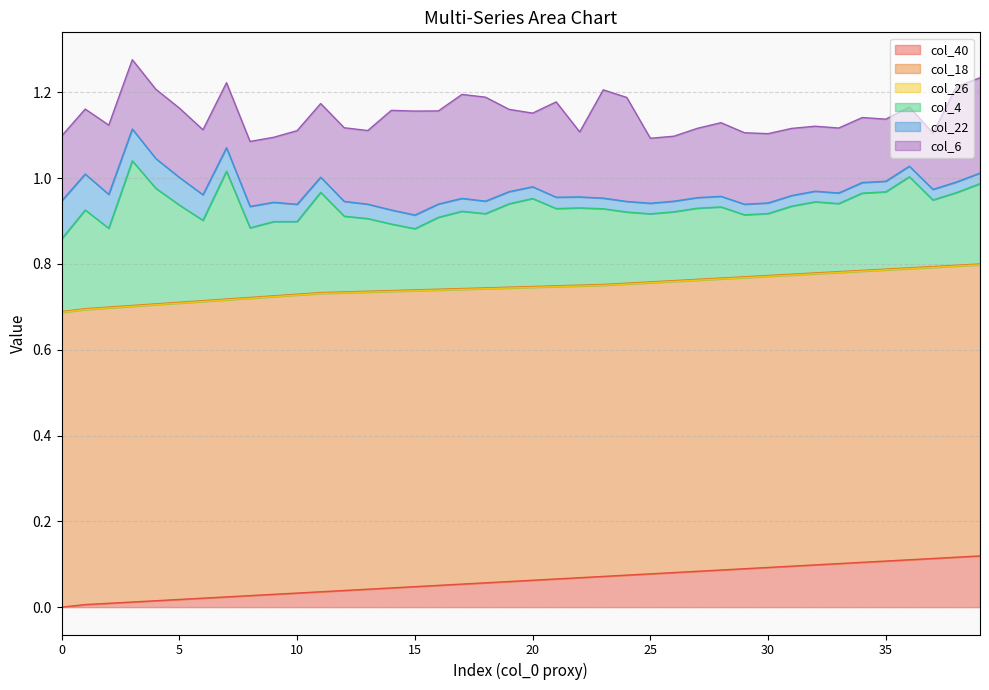

How many series are shown in this chart?

6